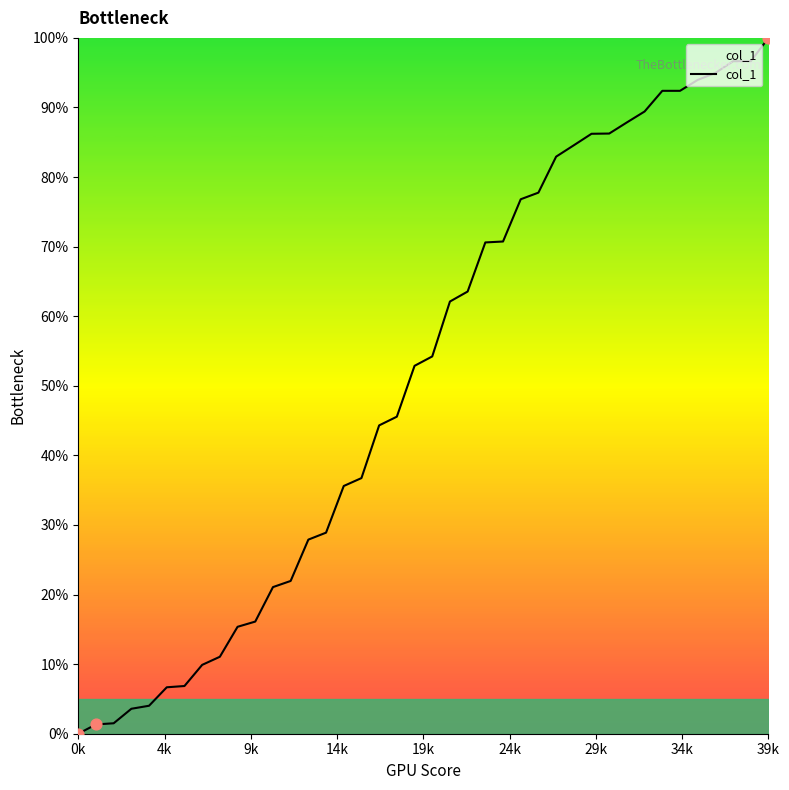

What is the difference between the maximum and minimum values?

100.0